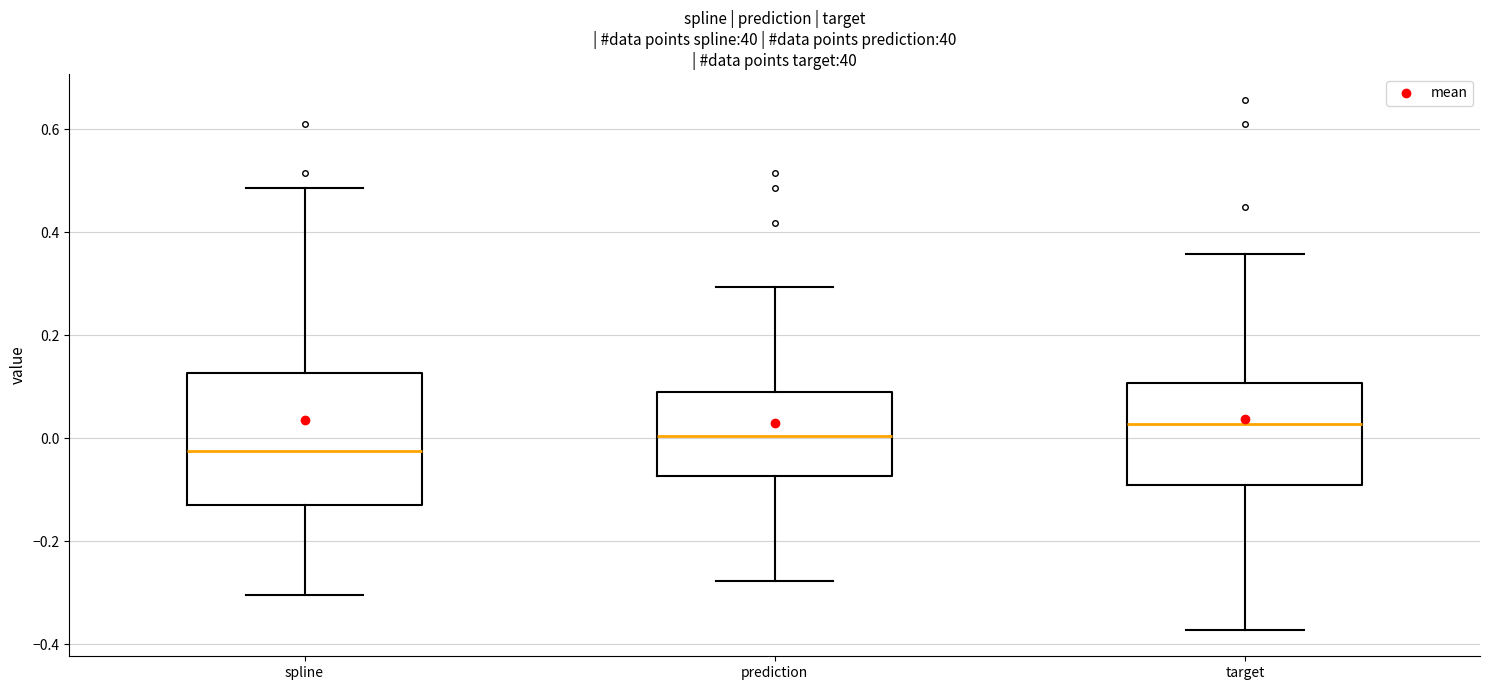

Where does the upper whisker of the box for prediction end on the y-axis? The values are not printed on the chart, so give them approximately, as read against the axis.

0.30